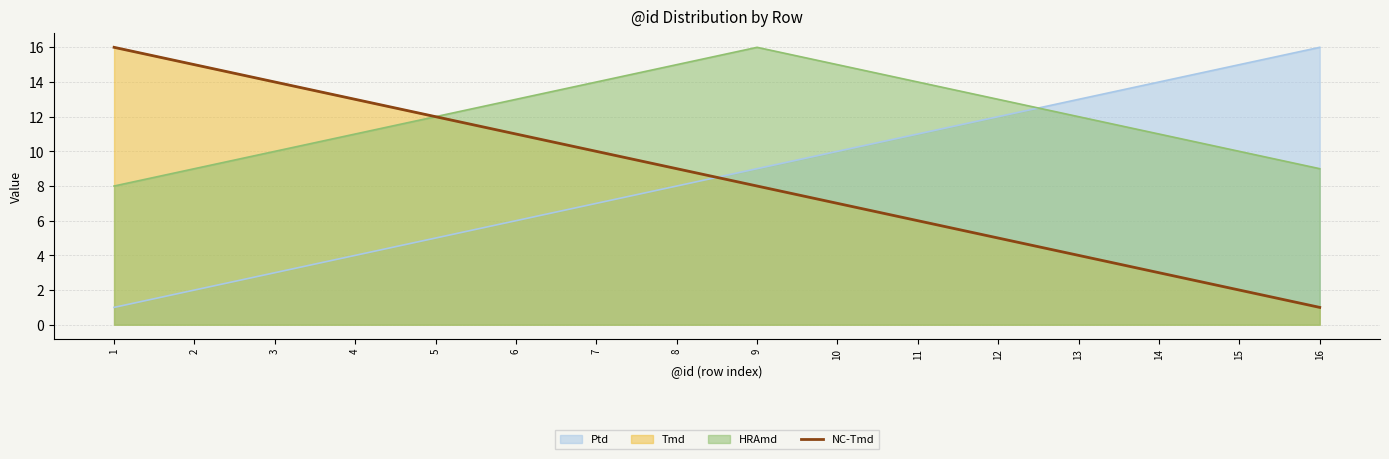

What is the value of the 11th point from the left?

6.0